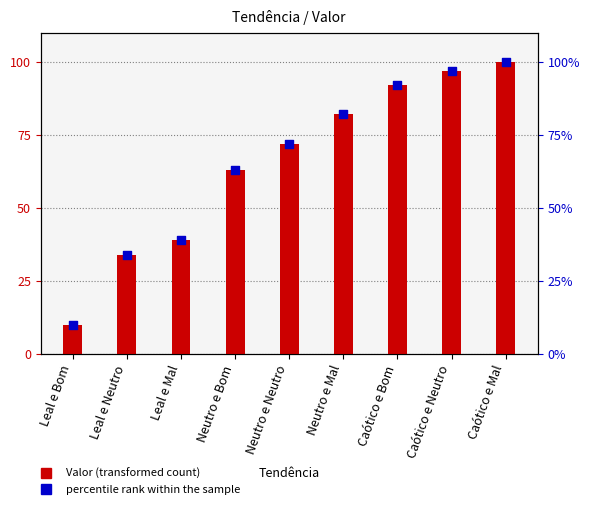

Which series has the largest total across all categories?

Valor